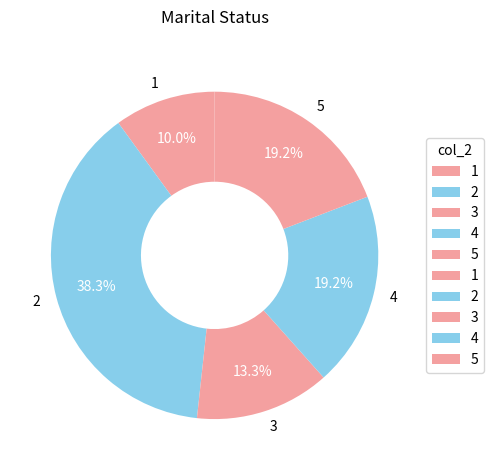

Does 5 account for over 50% of the chart?

No